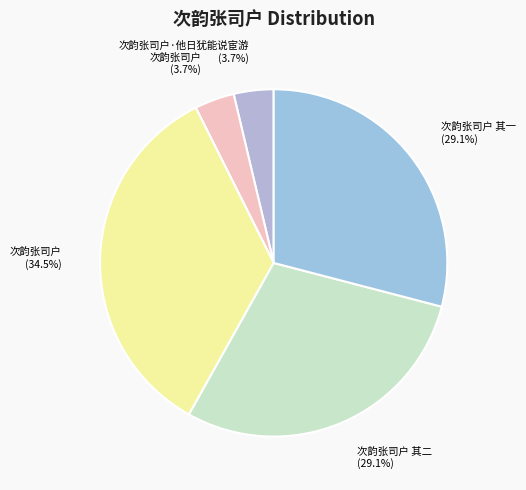

How many segments does this pie chart have?

5